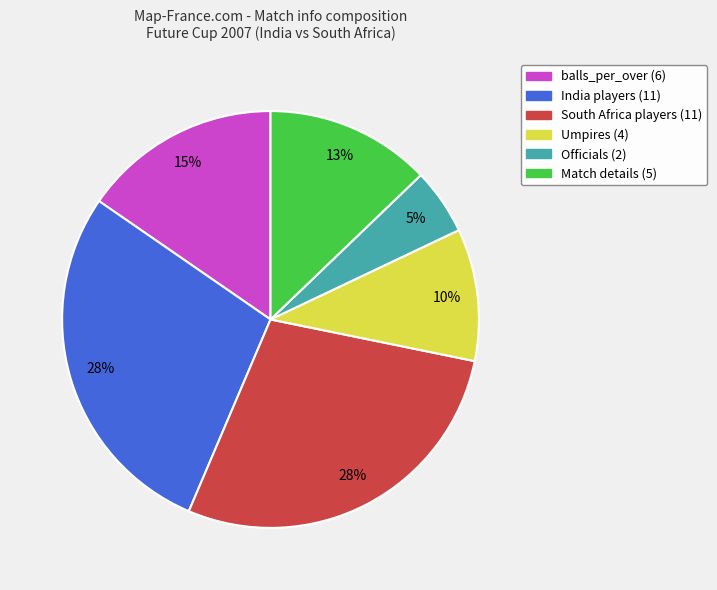

How many segments does this pie chart have?

6